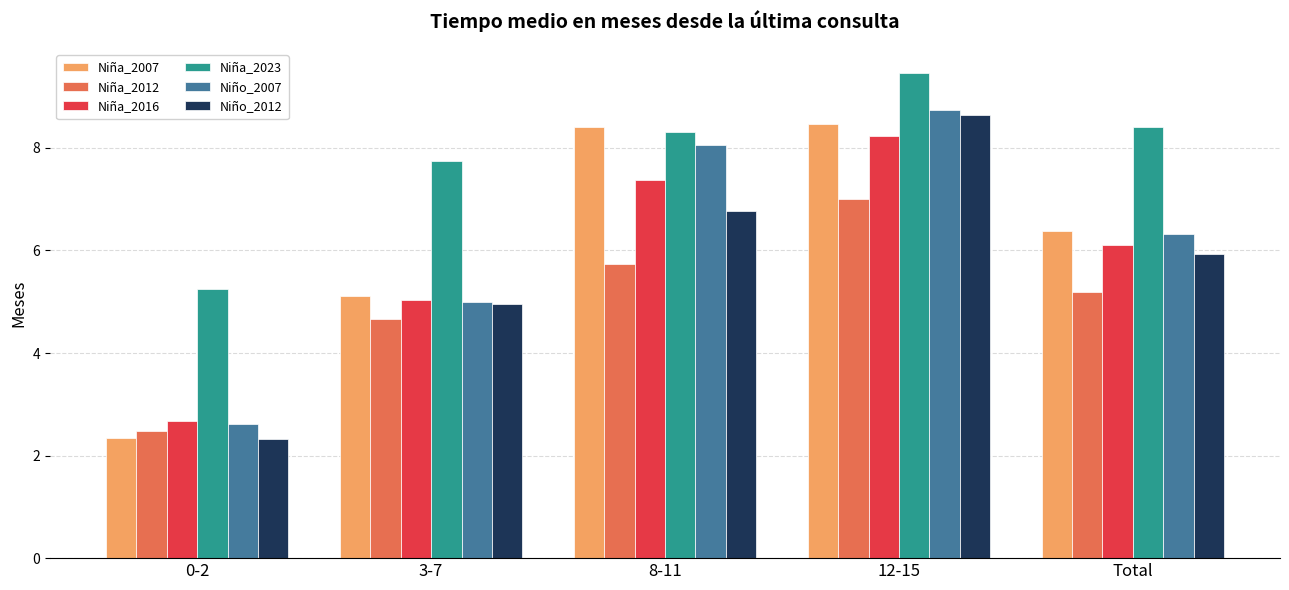

What is the label of the 1st bar from the right?

Total